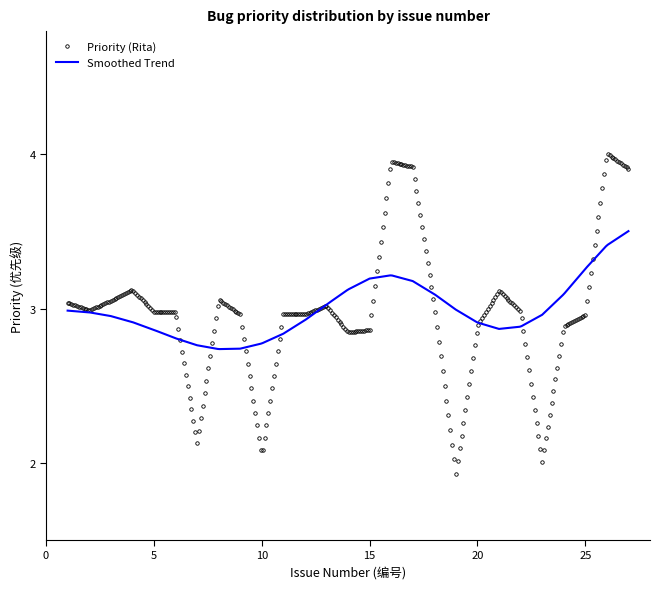

List the series in order of their peak value, lowest first.

Smoothed Trend, Priority (Rita)